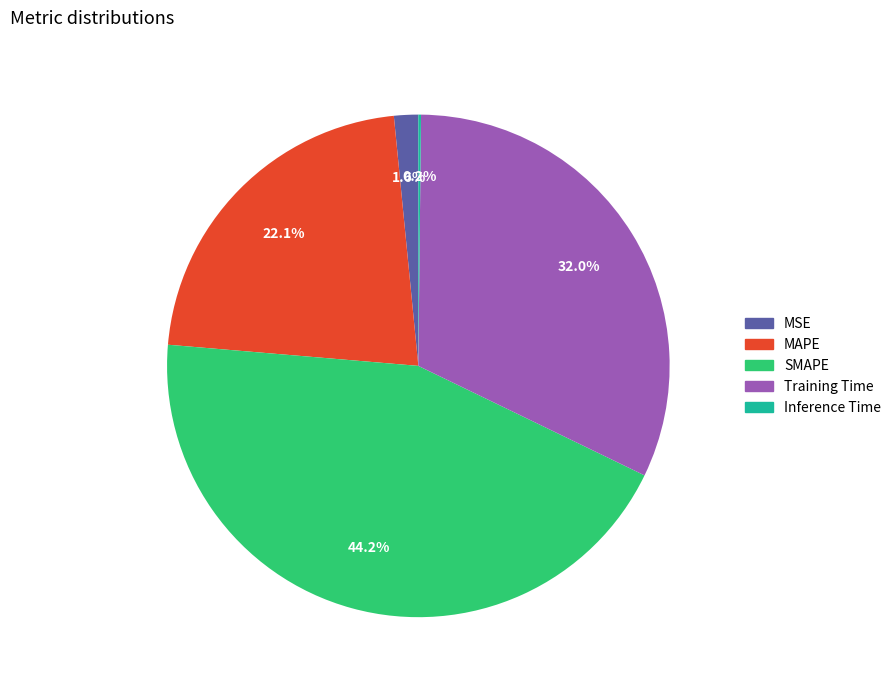

What portion of the pie excludes MAPE?

77.9%